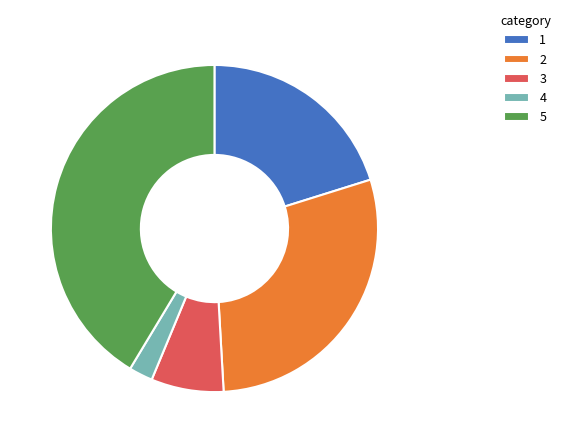

Is there a majority slice in this chart?

No